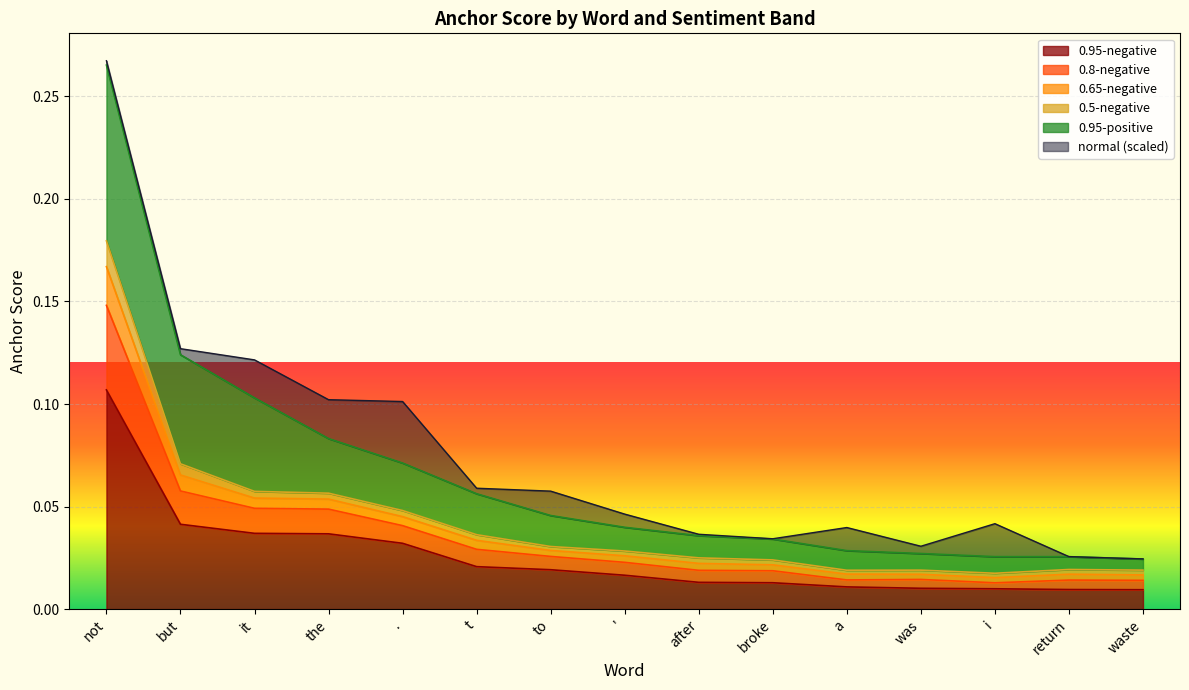

How many lines are shown in the chart?

6